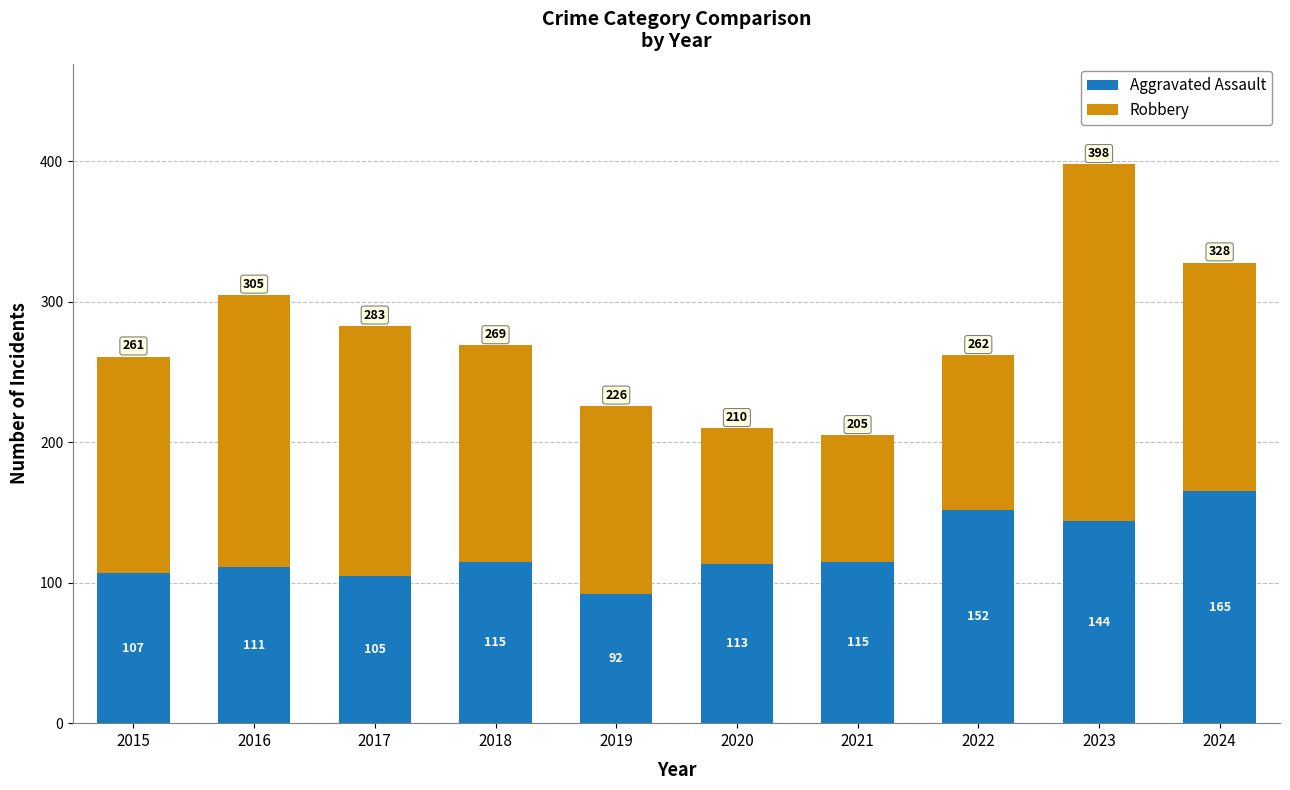

What are all the series names shown in the legend?

Aggravated Assault, Robbery